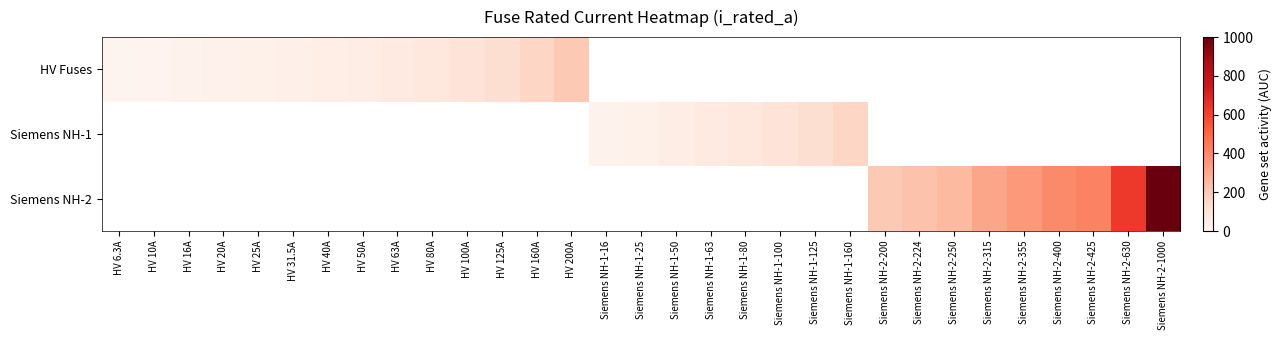

How many values in Siemens NH-2 are above zero?

9